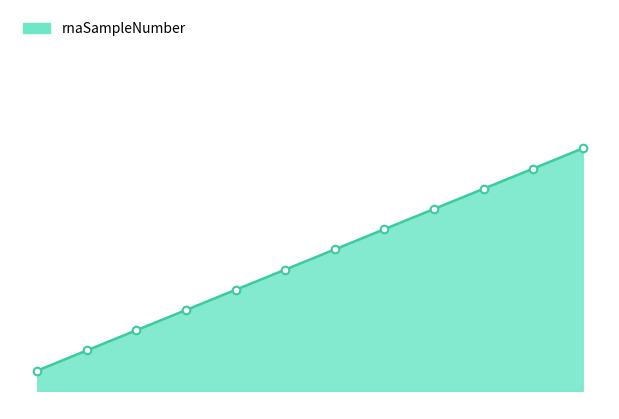

Which has a higher value, 08.12.19_6 or 08.12.19_4?

08.12.19_6